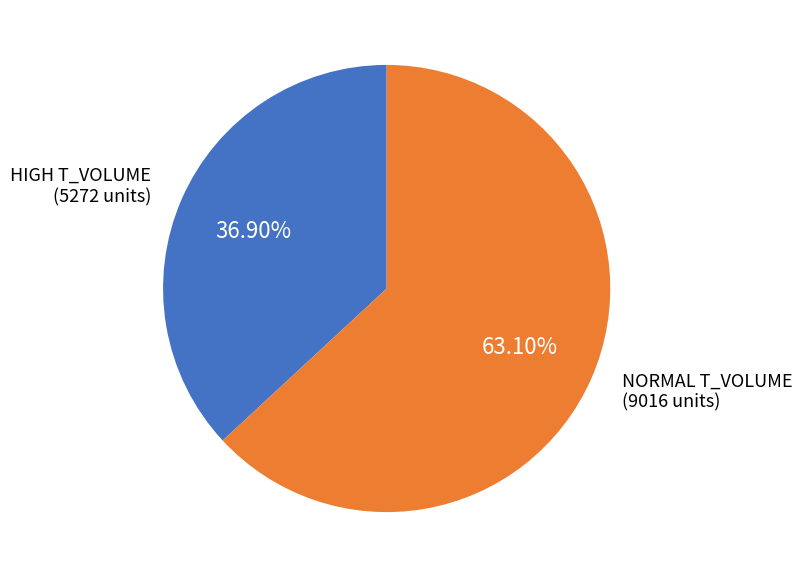

Does any single category account for the majority?

Yes